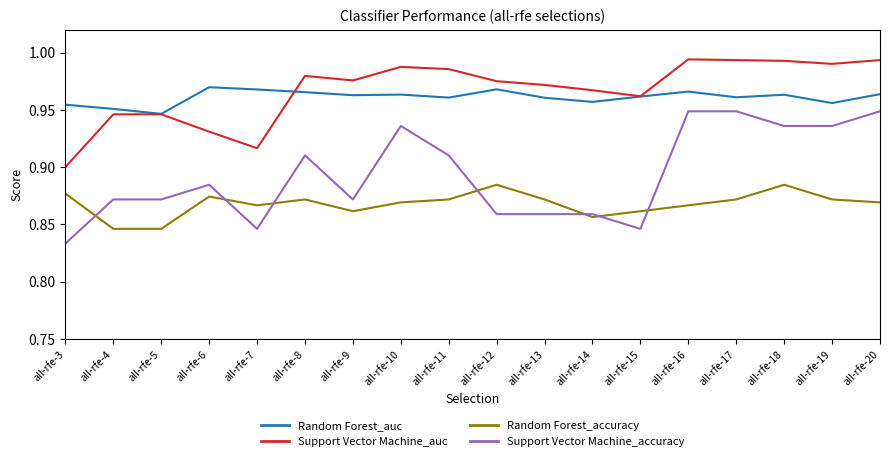

What is the sum of the Support Vector Machine_accuracy values at all-rfe-14 and all-rfe-6?

1.7